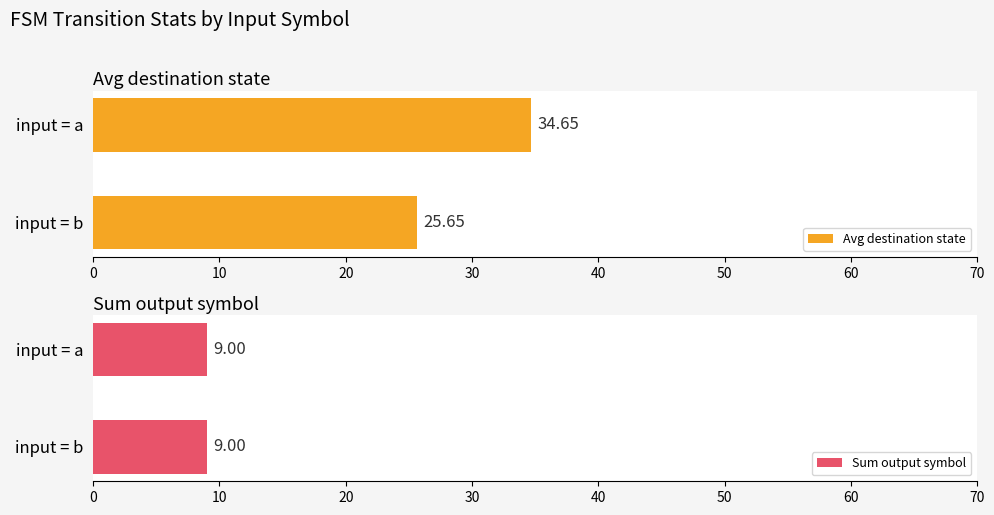

What is the difference between the maximum and minimum values in the Avg destination state series?

9.0